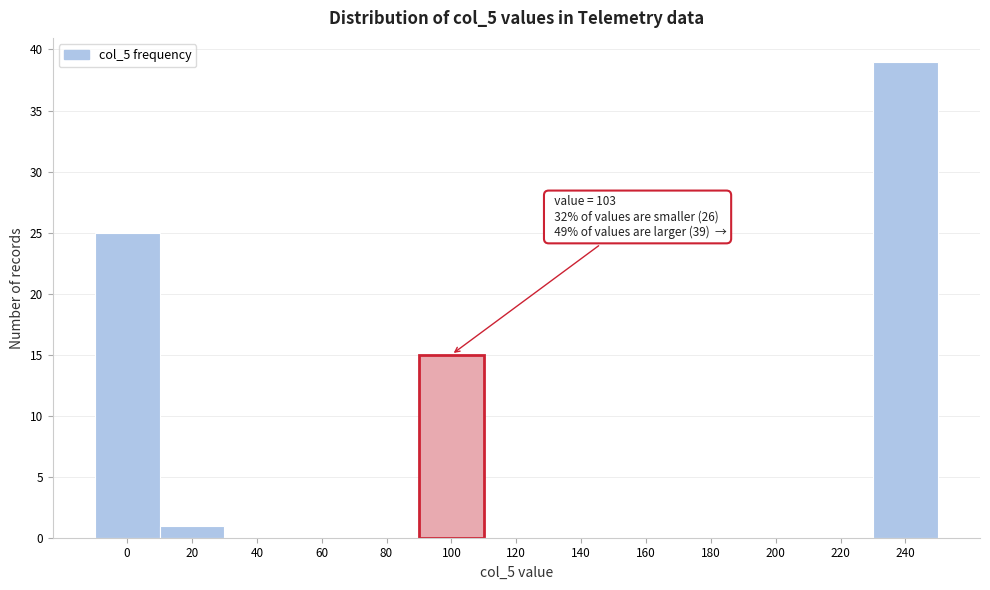

Reading right to left, transcribe all the data shown in this chart.

240=39	220=0	200=0	180=0	160=0	140=0	120=0	100=15	80=0	60=0	40=0	20=1	0=25